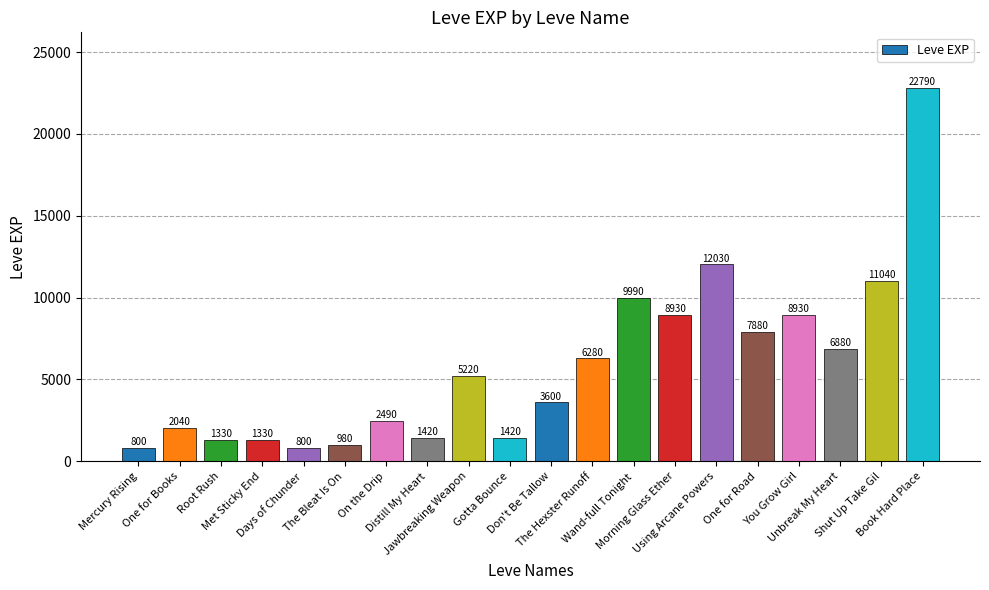

What is the difference between the second highest and second lowest values?

11230